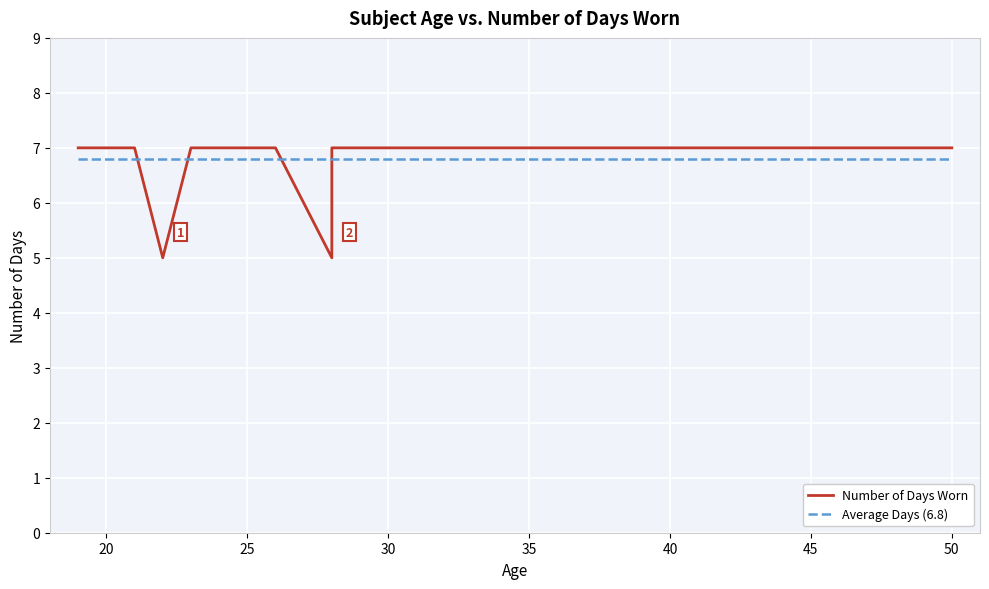

True or false: the data shows 9 at 20.

False